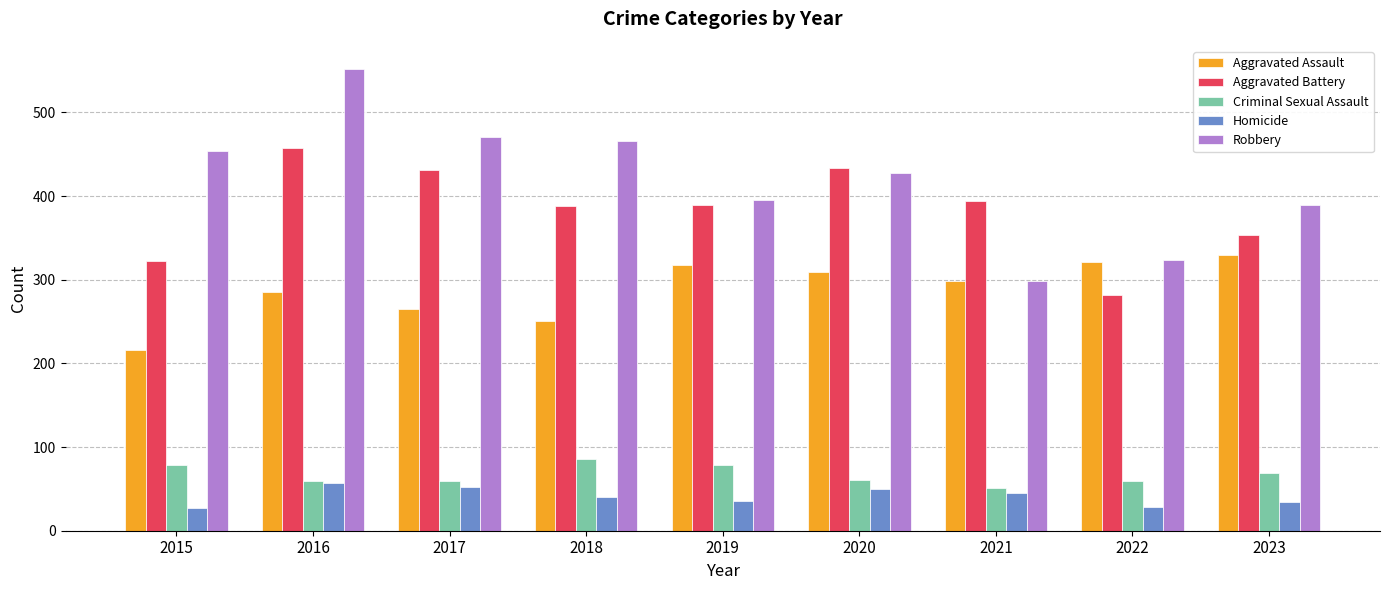

What value does the Aggravated Assault series have at 2016?

285